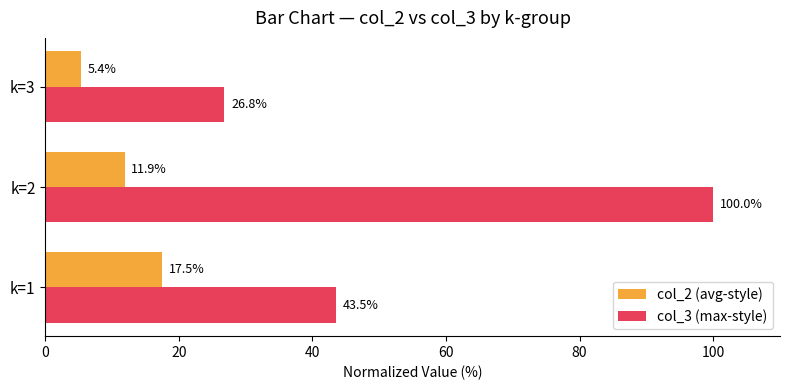

Which series has the largest range (max minus min)?

col_3 (max-style)